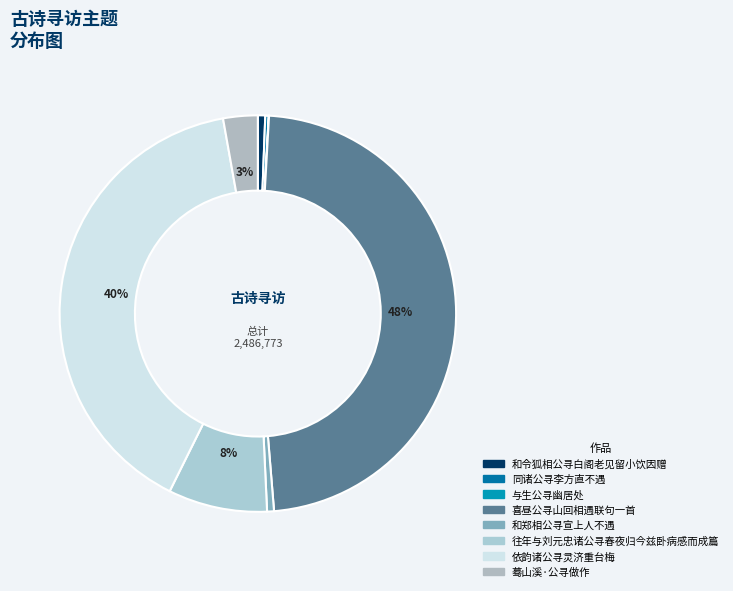

Is it true that 喜昼公寻山回相遇联句一首 is 34% of the pie?

False